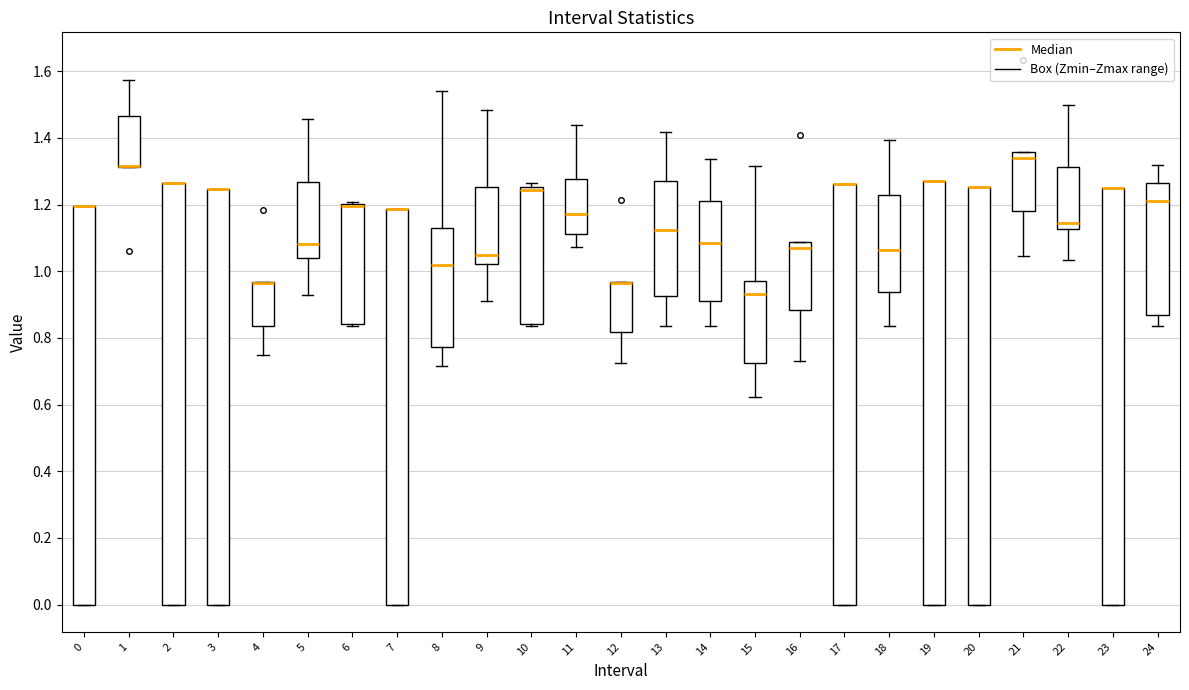

Where is the lower edge of the box at x = 17 on the y-axis? The values are not printed on the chart, so give them approximately, as read against the axis.

0.00